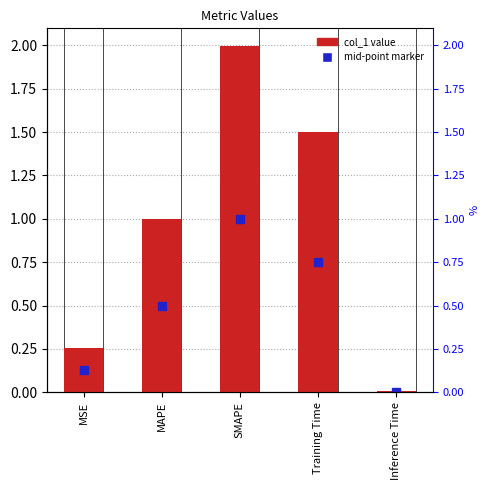

Is it true that the value at Training Time is 0.4?

False